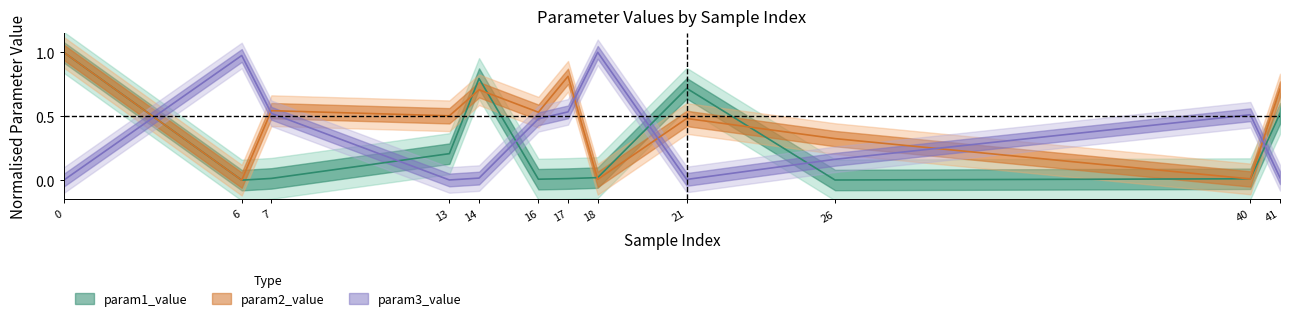

Does the chart display data point markers on the line(s)?

No